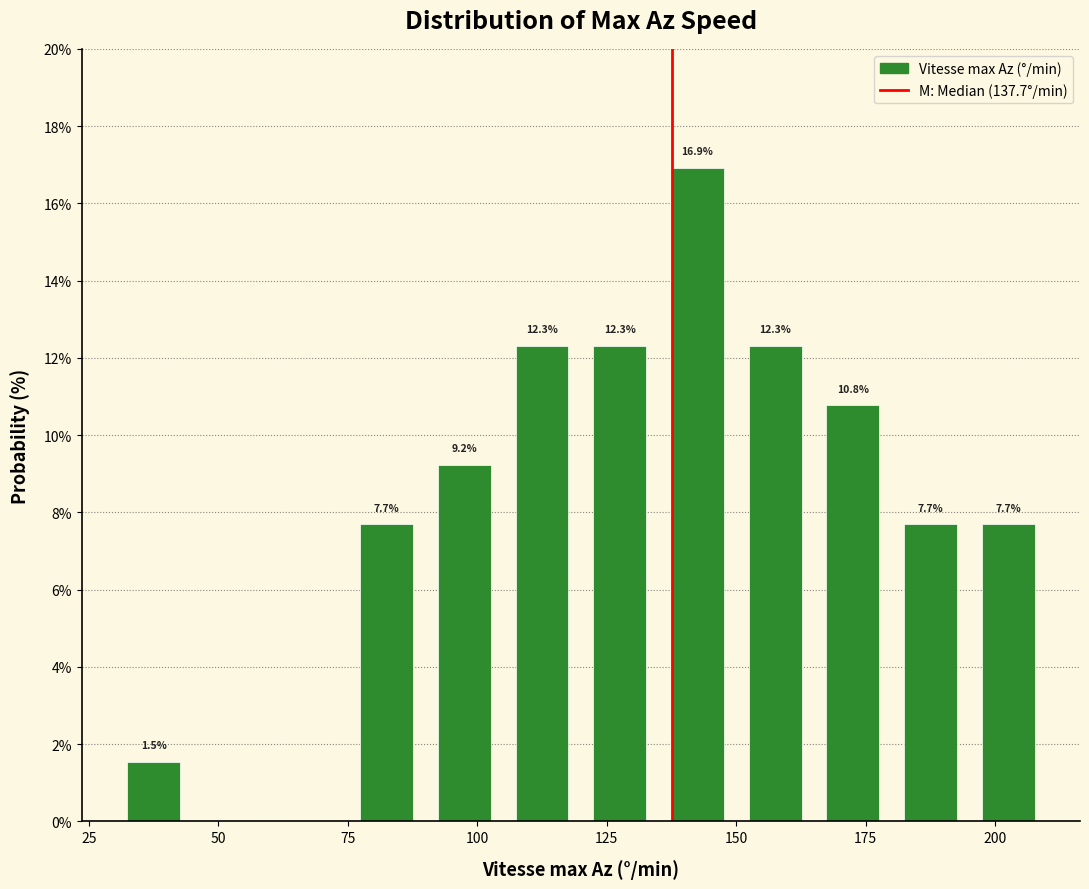

Read against the x-axis, roughly where is the centre of the tallest bar?

145